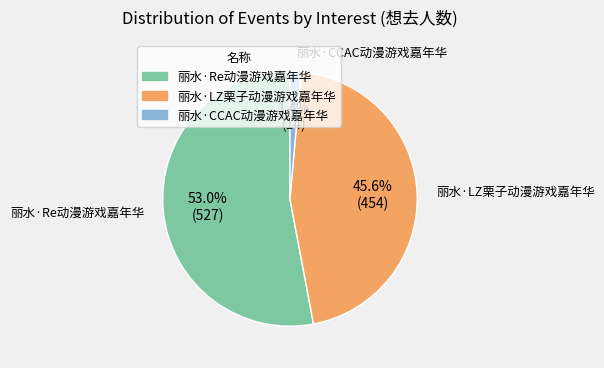

Which category has the smallest portion of the pie?

丽水·CCAC动漫游戏嘉年华